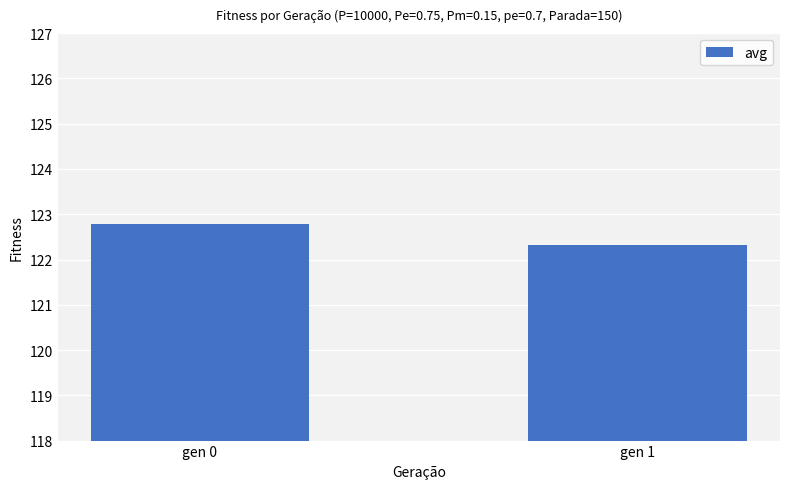

Are the bars horizontal?

No